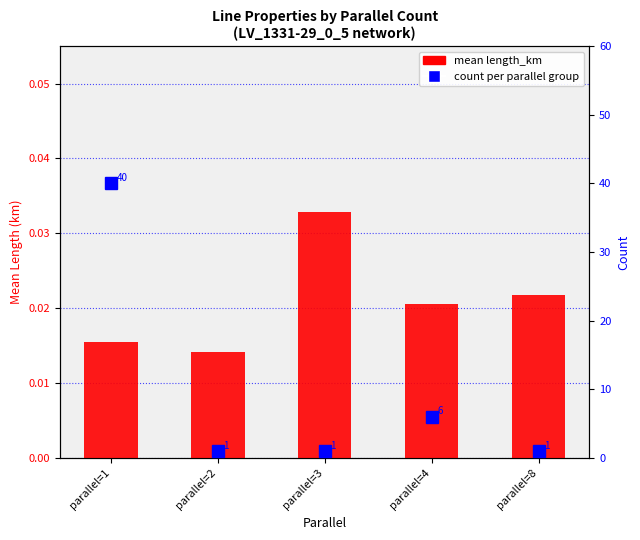

Rank the series by their maximum value, from highest to lowest.

count, mean length_km